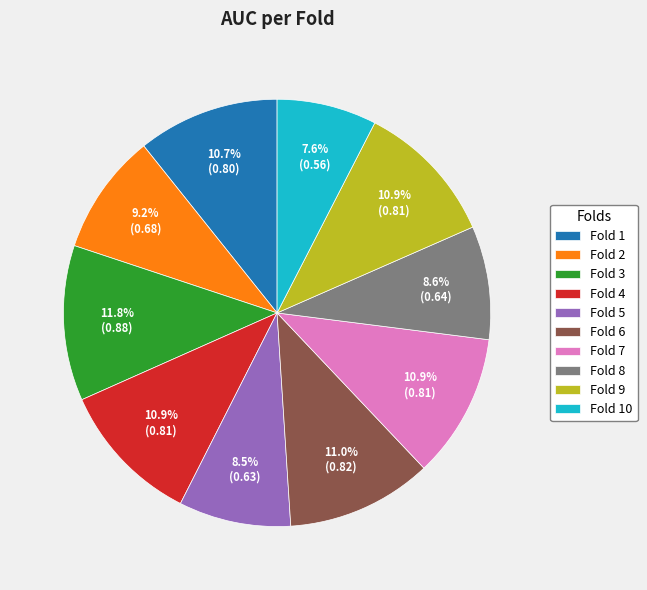

Which category has the biggest portion of the pie?

Fold 3